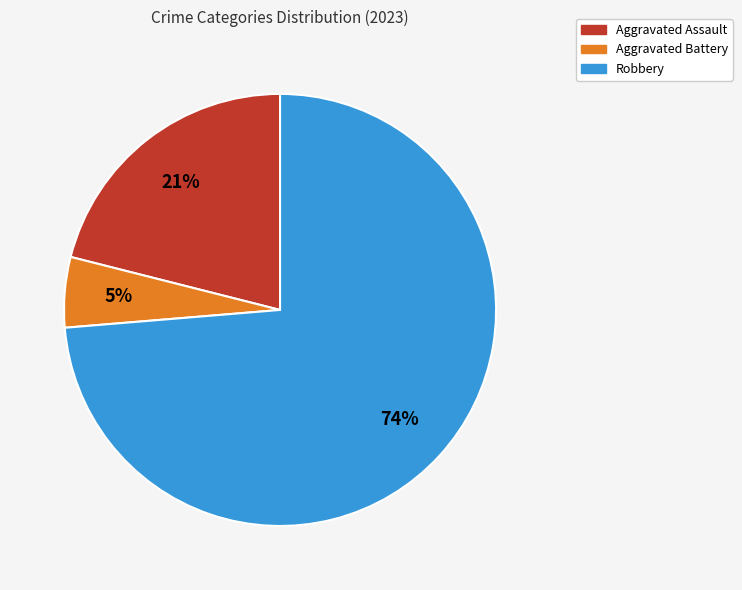

True or false: Robbery accounts for 74% of the total.

True